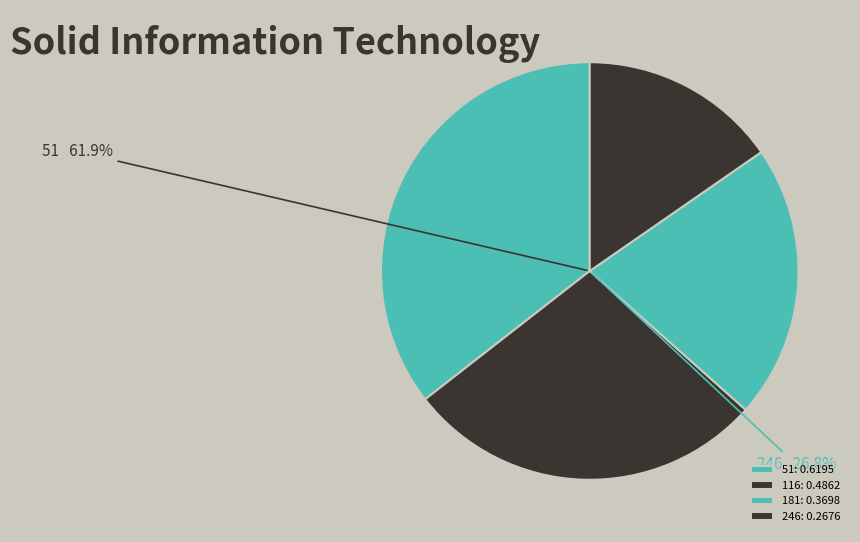

How many slices are in this pie chart?

4